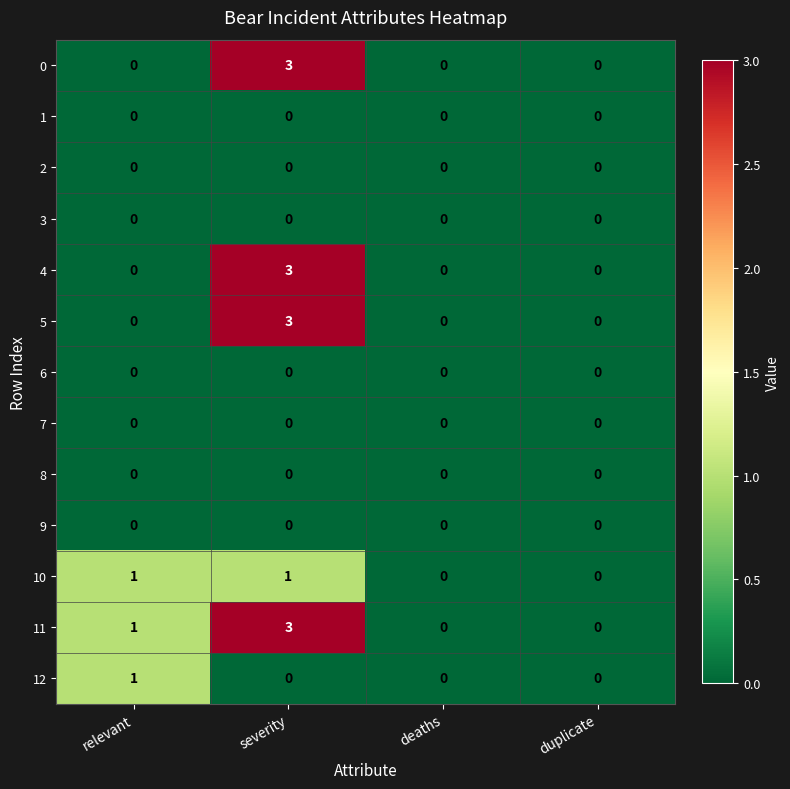

What is the highest value of the 4 series?

3